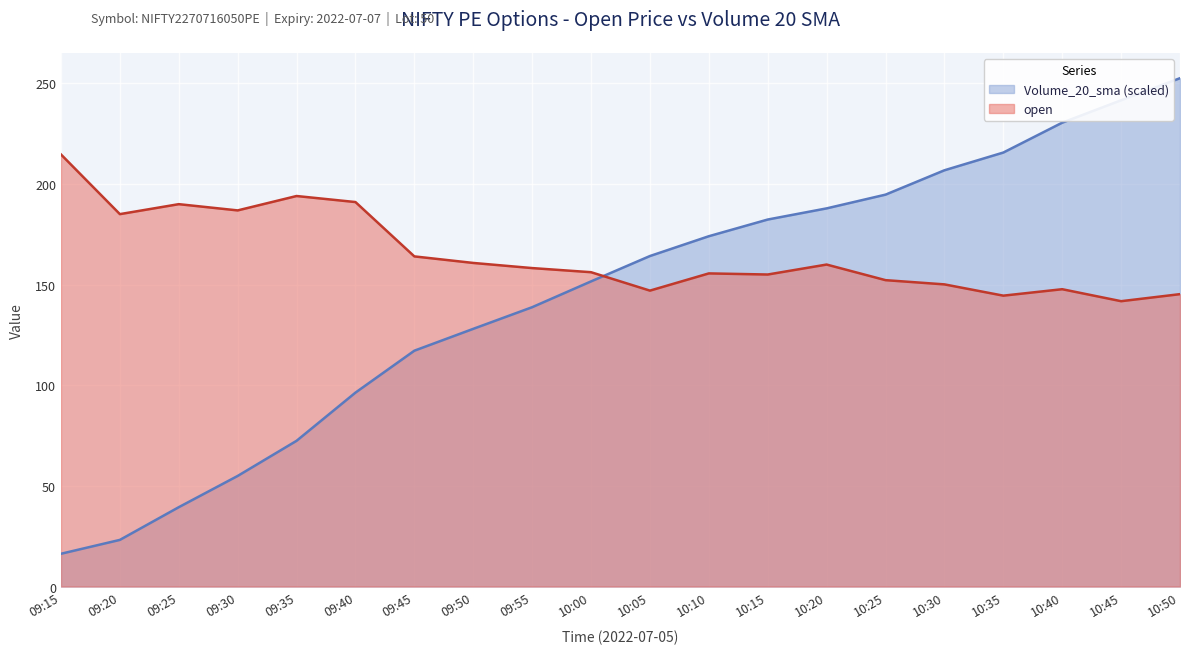

True or false: Volume_20_sma has more than 0 points higher than both neighbors.

False